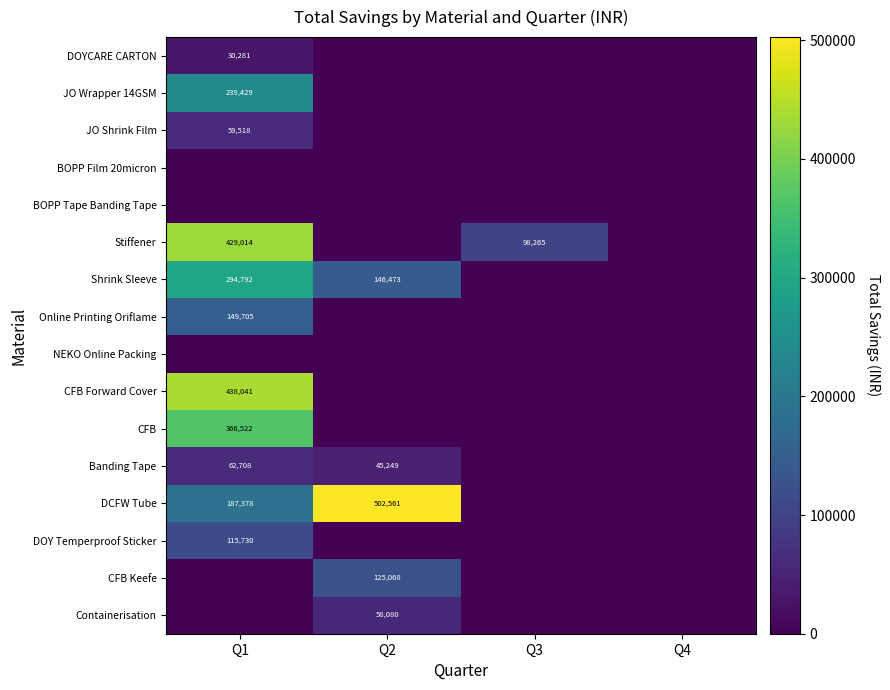

Is it true that Online Printing Oriflame equals 149705 at Q1?

True